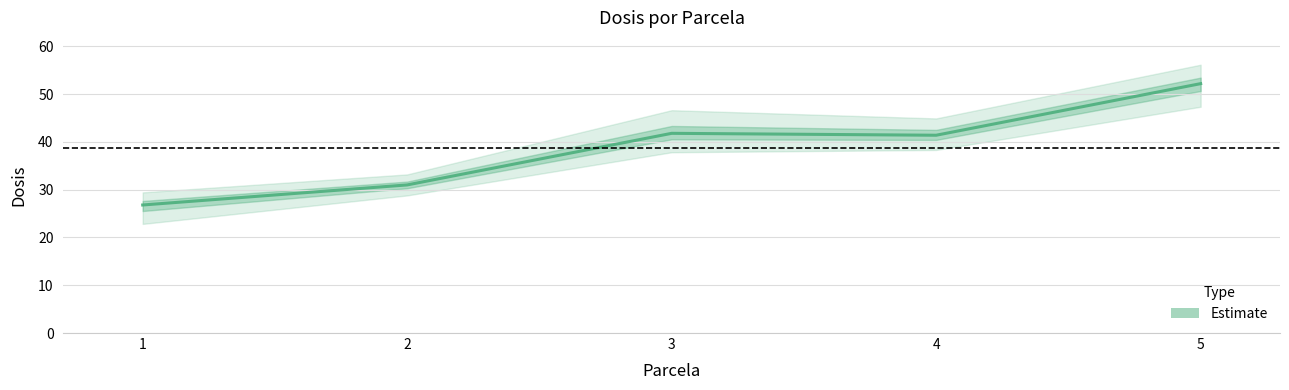

Is it true that the value at 1 is 39.9?

False